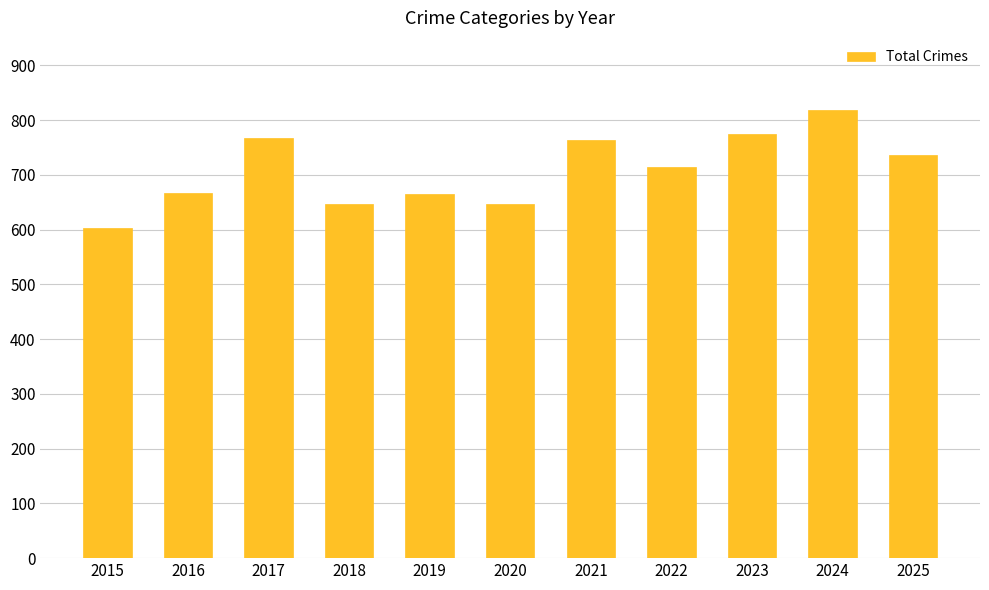

What is the value of the 10th bar from the left?

818